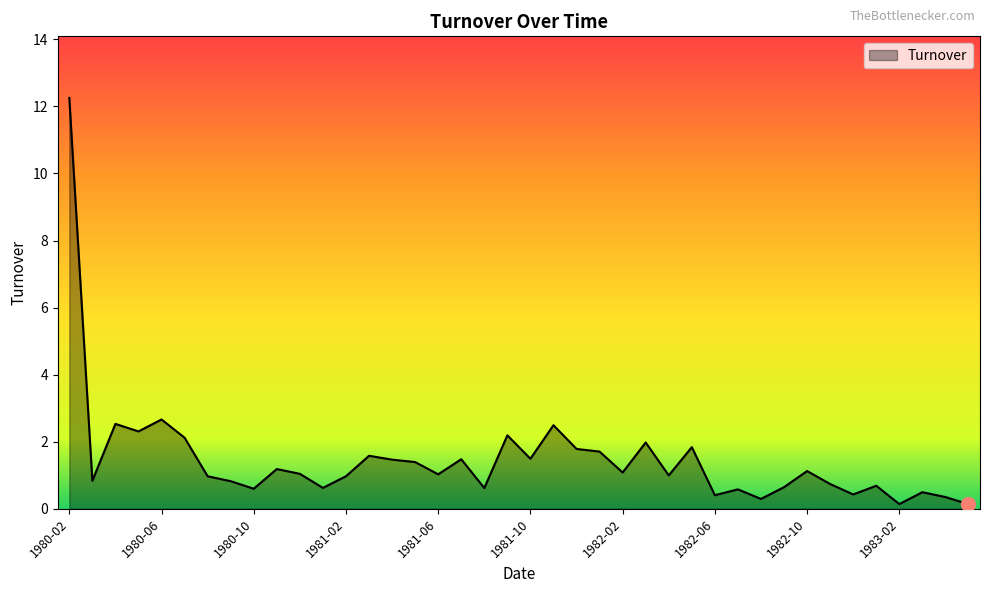

How many lines are shown in the chart?

1